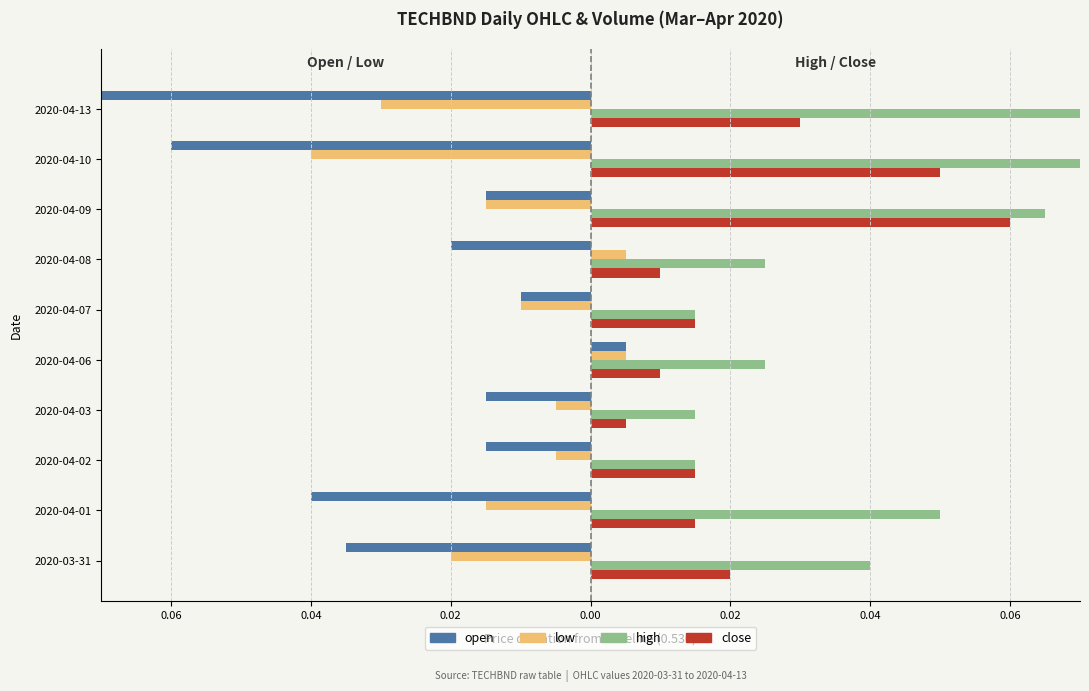

What are all the series names shown in the legend?

open, low, high, close